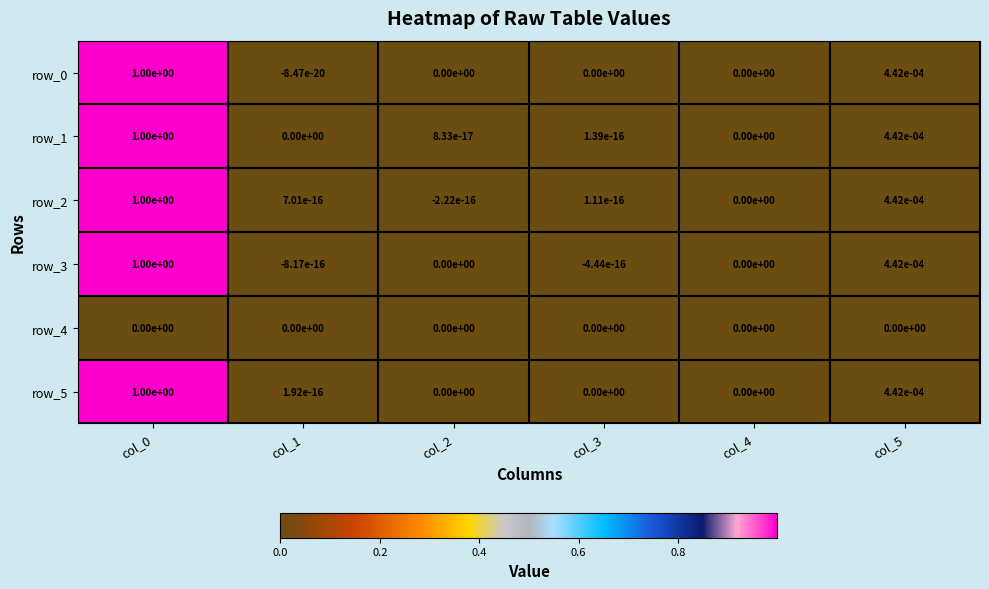

The row_2 series shows 0.0 at col_5. True or false?

True